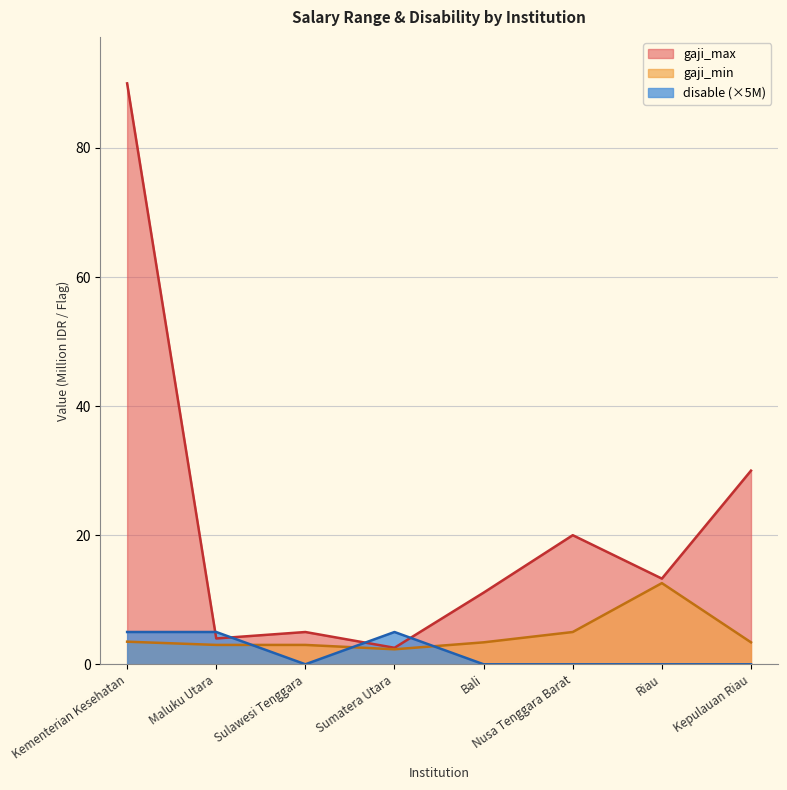

Which category has the highest value in the gaji_max series?

Kementerian Kesehatan